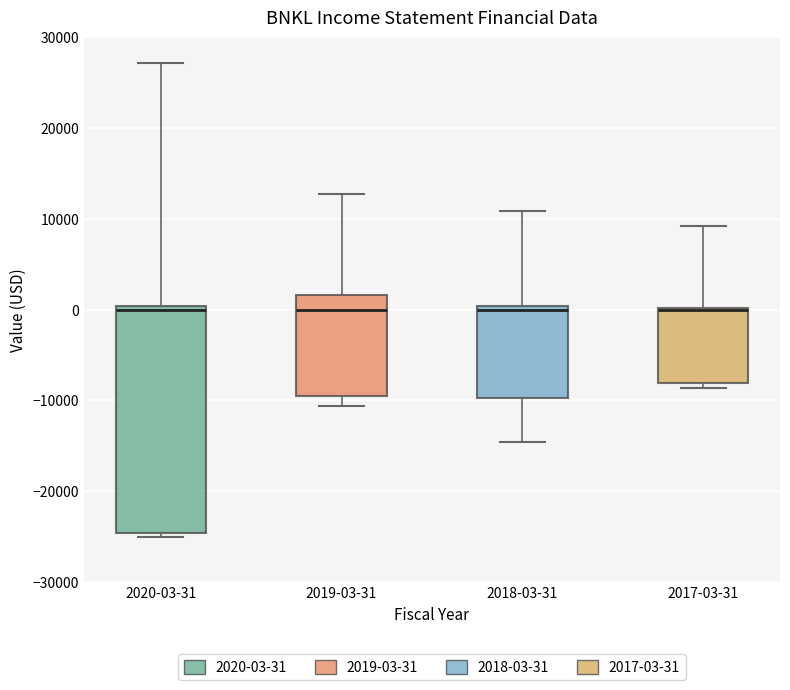

Reading left to right, transcribe this box plot: for each box, give where its median line is, the range the box spans, and where its two whiskers end, as read against the y-axis. The values are not printed on the chart, so give them approximately, as read against the axis.

2020-03-31: median 0 (just below the box's upper edge), box -25000 to 0, whiskers -25000 (just below the box's lower edge) to 27000
2019-03-31: median 0, box -9000 to 2000, whiskers -11000 to 13000
2018-03-31: median 0 (just below the box's upper edge), box -10000 to 0, whiskers -15000 to 11000
2017-03-31: median 0 (drawn on the box's upper edge), box -8000 to 0, whiskers -9000 to 9000